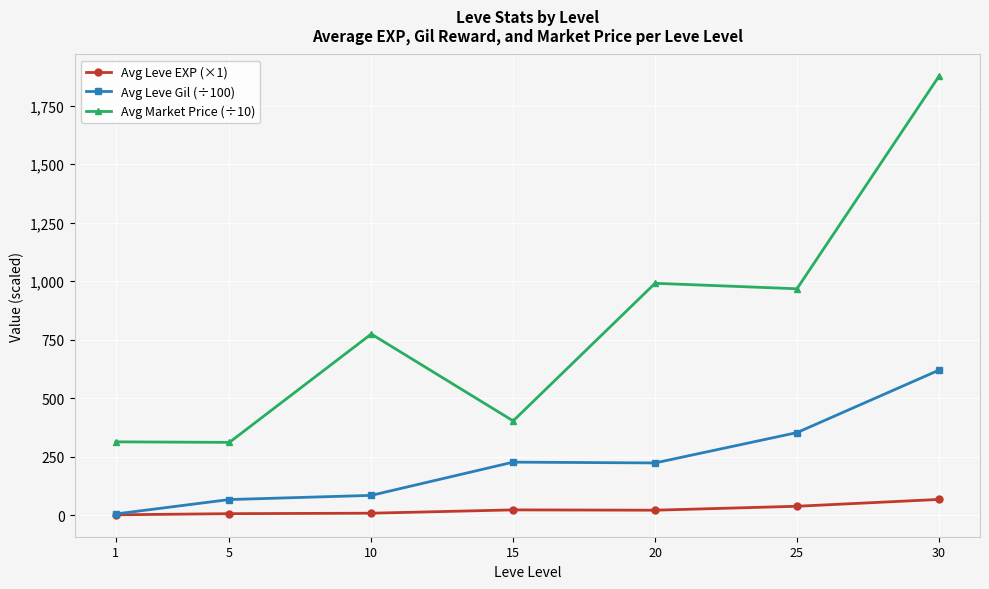

How many series are shown in this chart?

3